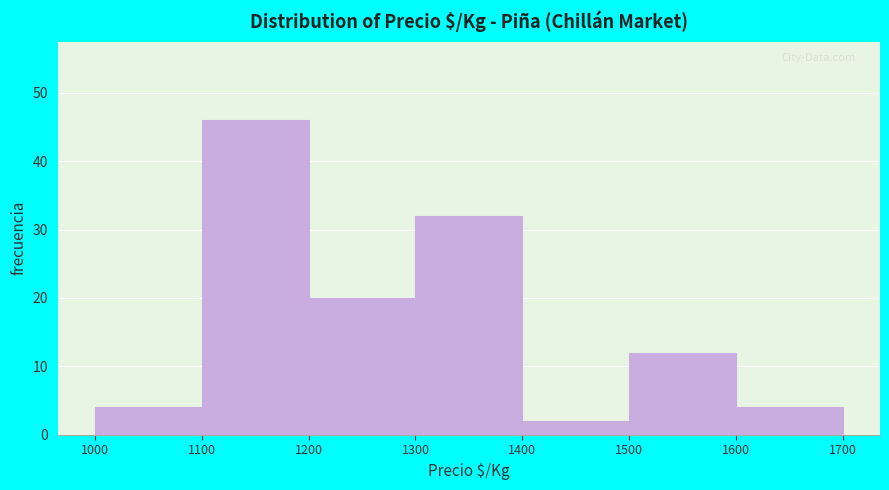

Reading left to right, list every bar in this chart as the range it spans on the x-axis followed by its height. The values are not printed on the chart, so give them approximately, as read against the axis.

1000 to 1100: 4
1100 to 1200: 46
1200 to 1300: 20
1300 to 1400: 32
1400 to 1500: 2
1500 to 1600: 12
1600 to 1700: 4